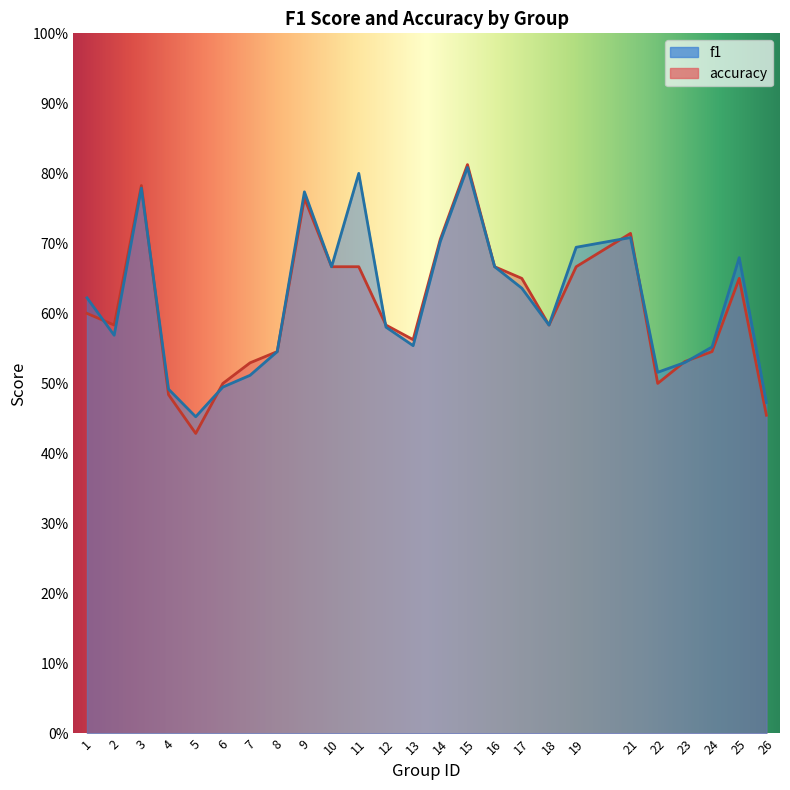

The value of accuracy at 24 is 0.7. True or false?

False